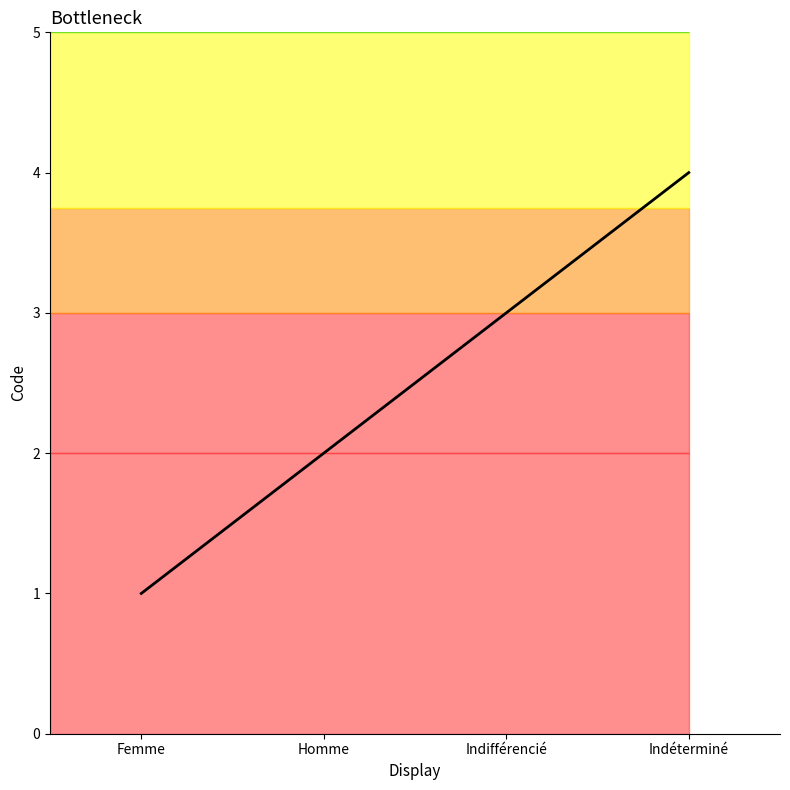

What is the smallest value displayed?

1.0